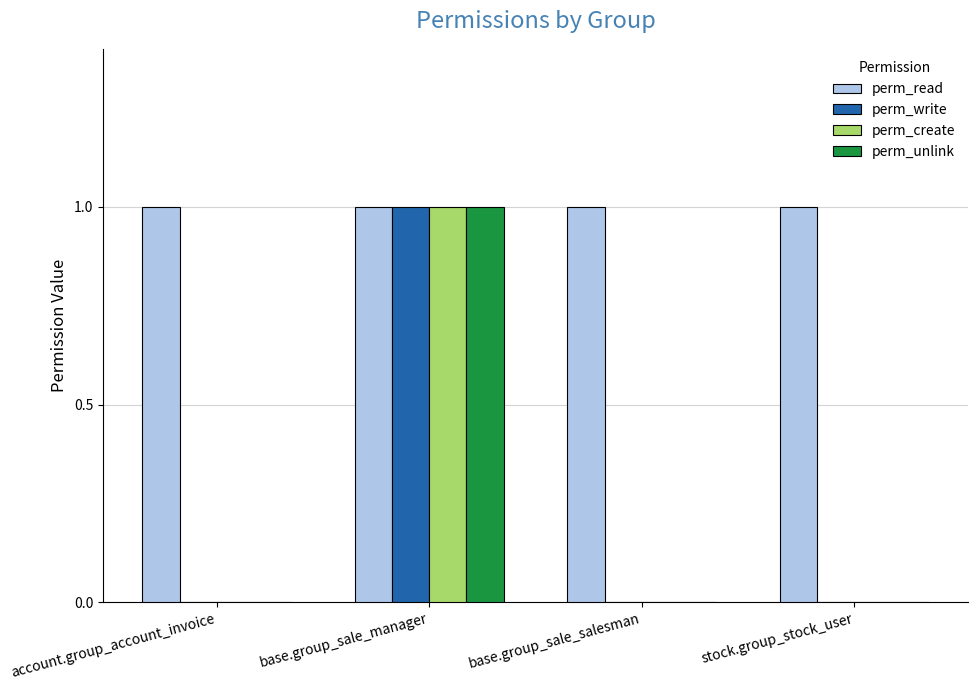

What is the spread (max minus min) of values at stock.group_stock_user?

1